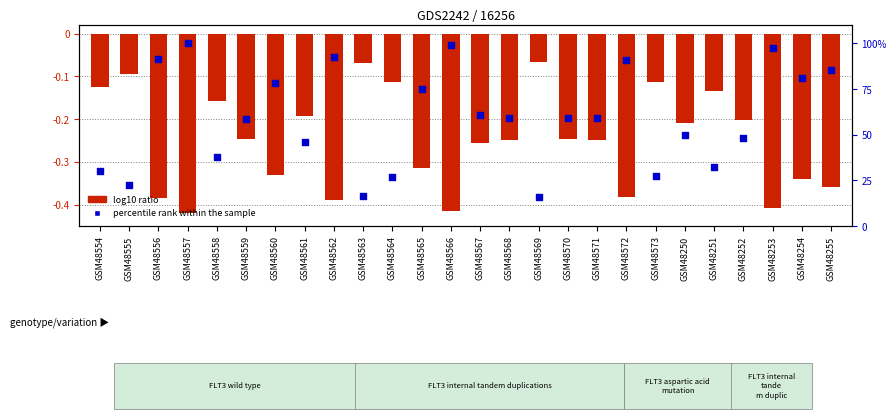

Which series has the widest spread of Y values?

percentile rank within the sample